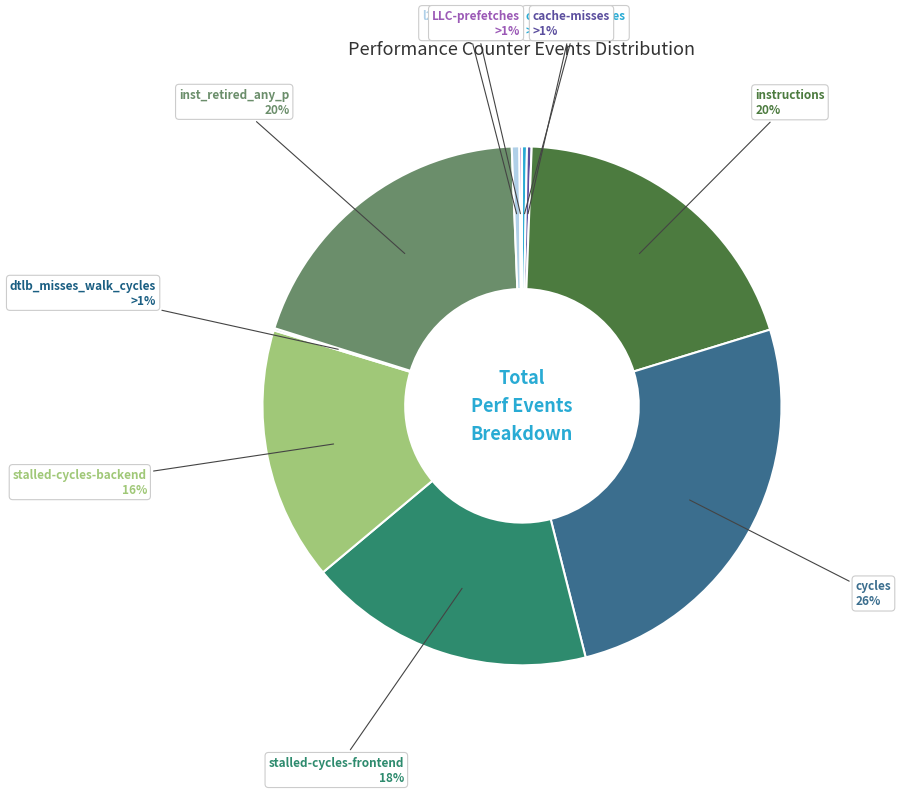

How many segments does this pie chart have?

10